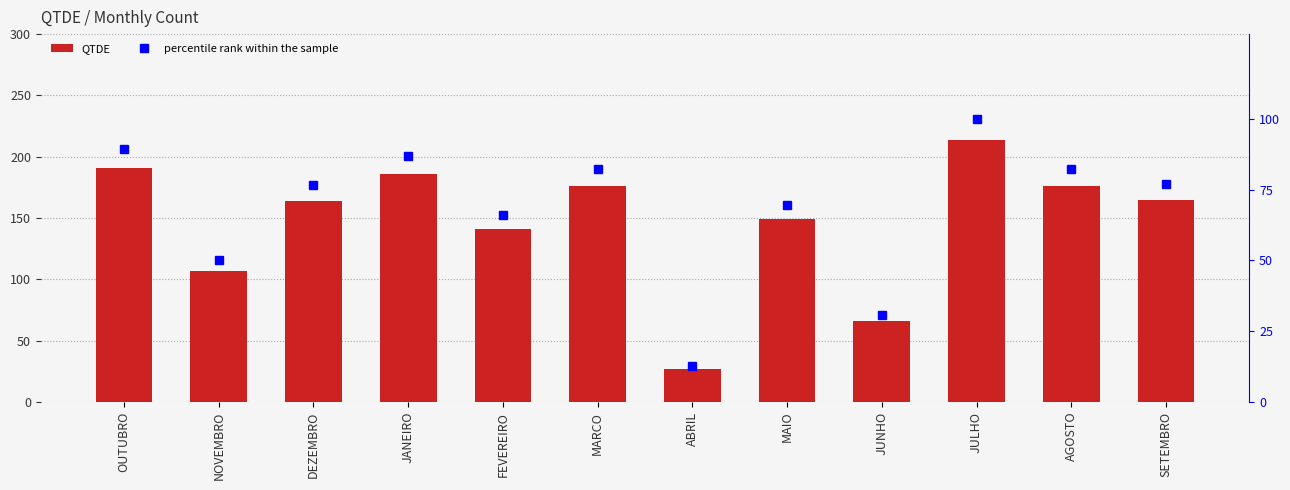

Reading right to left, extract all data points from this chart.

QTDE: SETEMBRO=165.0	AGOSTO=176.0	JULHO=214.0	JUNHO=66.0	MAIO=149.0	ABRIL=27.0	MARCO=176.0	FEVEREIRO=141.0	JANEIRO=186.0	DEZEMBRO=164.0	NOVEMBRO=107.0	OUTUBRO=191.0
percentile rank within the sample: SETEMBRO=77.1	AGOSTO=82.2	JULHO=100.0	JUNHO=30.8	MAIO=69.6	ABRIL=12.6	MARCO=82.2	FEVEREIRO=65.9	JANEIRO=86.9	DEZEMBRO=76.6	NOVEMBRO=50.0	OUTUBRO=89.3